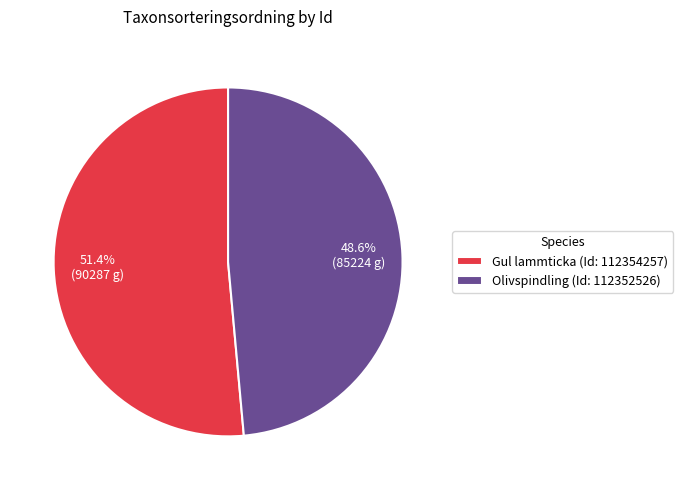

What is the majority slice?

Gul lammticka (Id: 112354257)